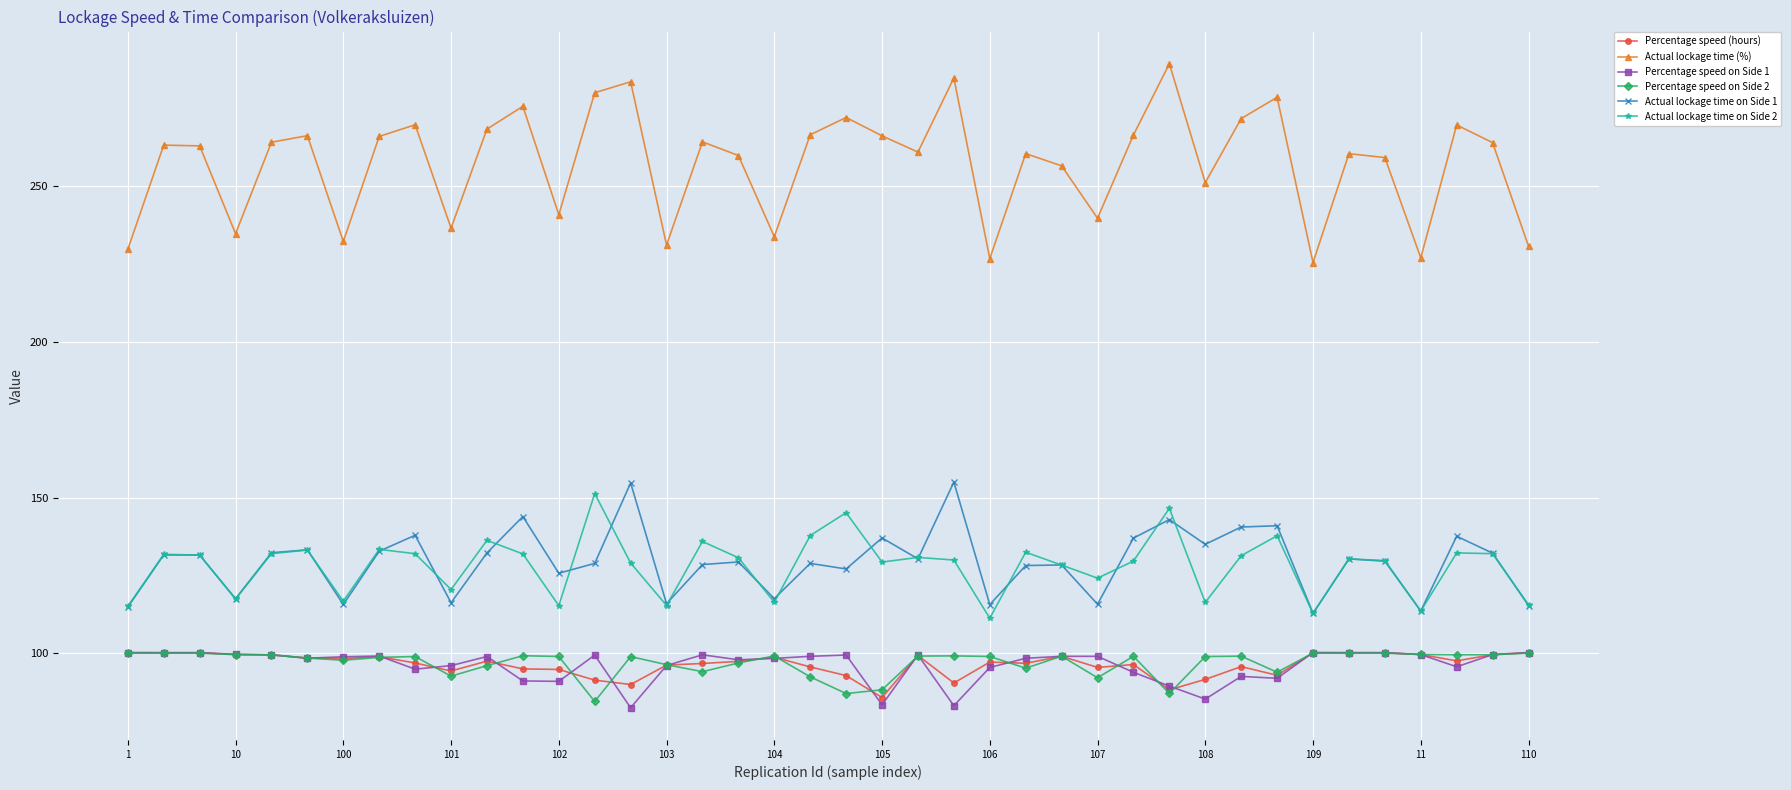

True or false: Actual lockage time on Side 1 and Percentage speed on Side 2 cross at least once.

False